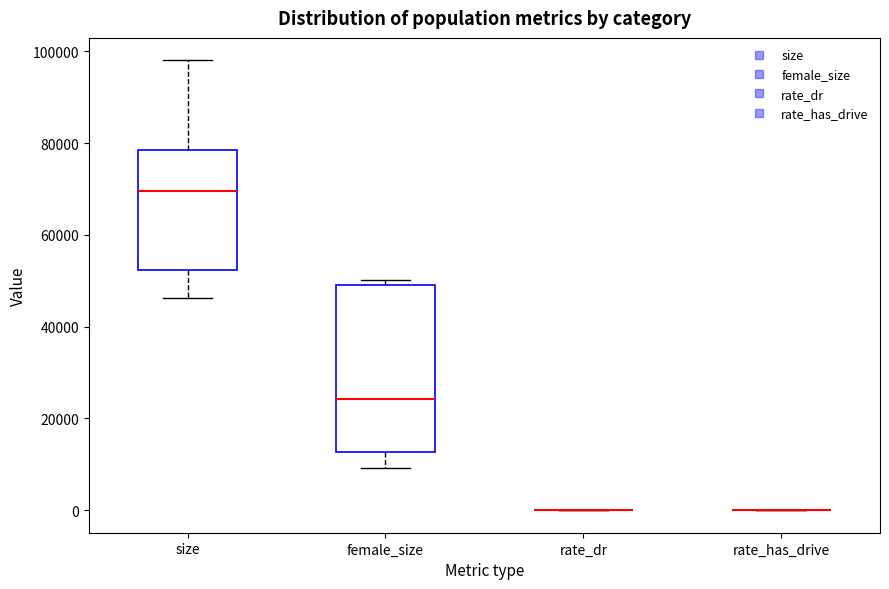

Which box is the tallest, from its lower edge to its upper edge?

female_size